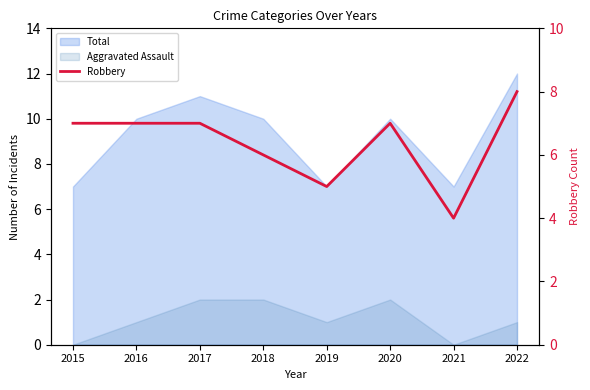

List the labels in order of value, smallest first.

2021, 2019, 2018, 2015, 2016, 2017, 2020, 2022